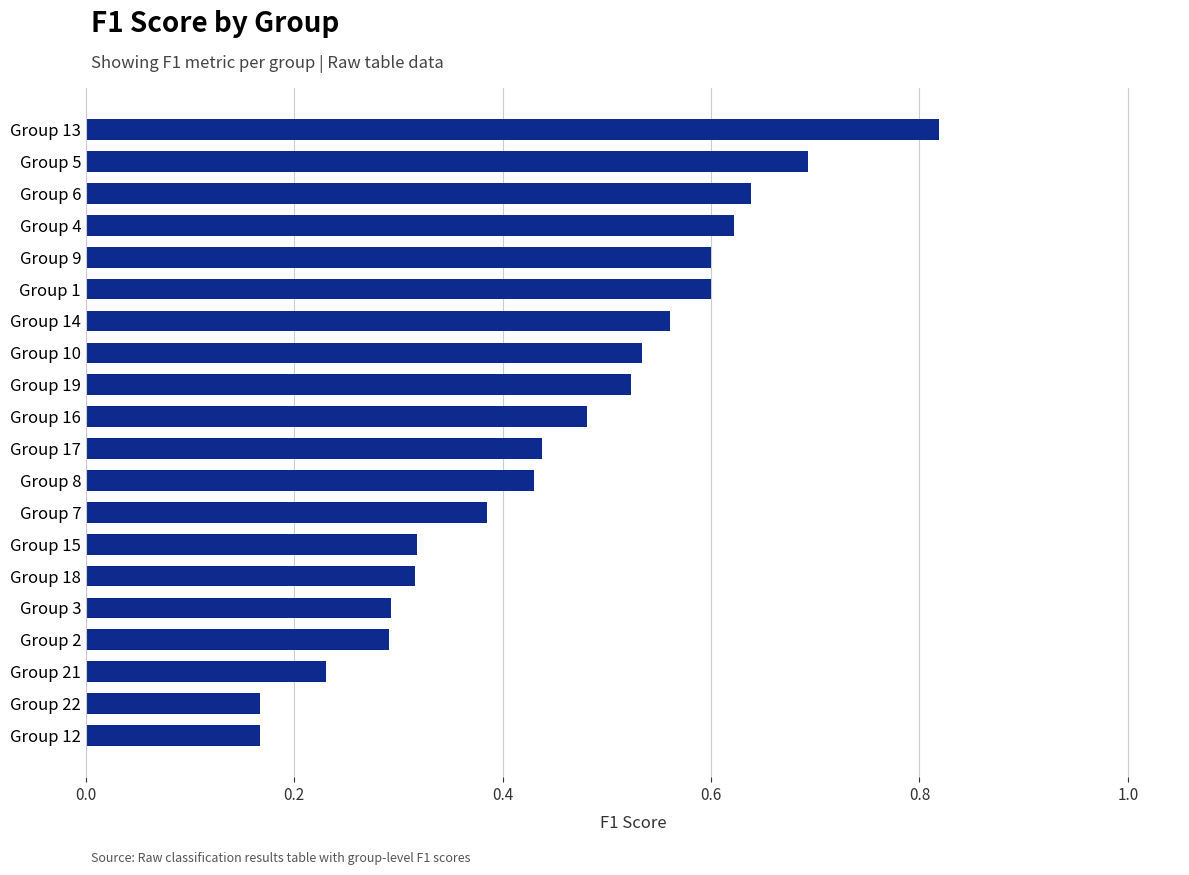

What is the difference between the maximum and minimum values?

0.7